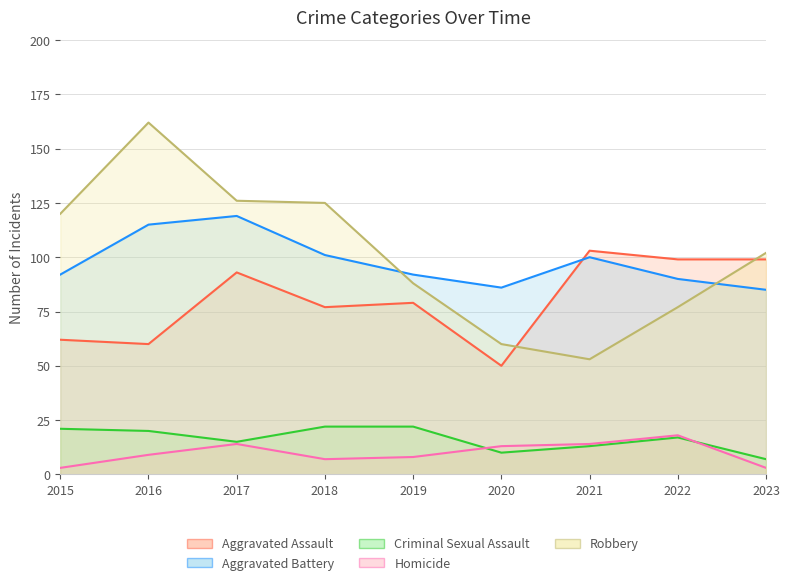

Reading right to left, what are all the values shown in this chart?

Aggravated Assault: 2023=99	2022=99	2021=103	2020=50	2019=79	2018=77	2017=93	2016=60	2015=62
Aggravated Battery: 2023=85	2022=90	2021=100	2020=86	2019=92	2018=101	2017=119	2016=115	2015=92
Criminal Sexual Assault: 2023=7	2022=17	2021=13	2020=10	2019=22	2018=22	2017=15	2016=20	2015=21
Homicide: 2023=3	2022=18	2021=14	2020=13	2019=8	2018=7	2017=14	2016=9	2015=3
Robbery: 2023=102	2022=77	2021=53	2020=60	2019=88	2018=125	2017=126	2016=162	2015=120